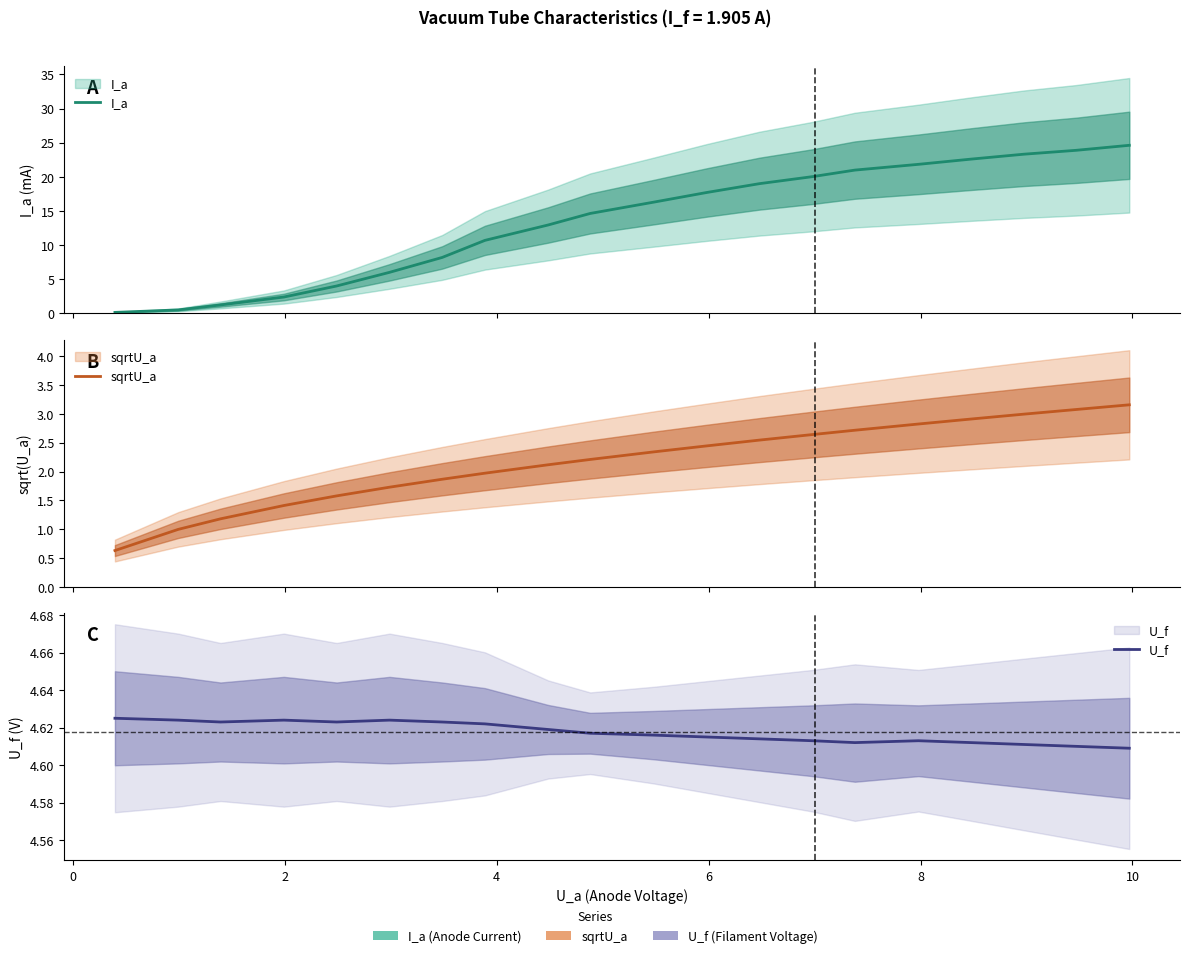

What is the average value of the sqrtU_a series?

2.2